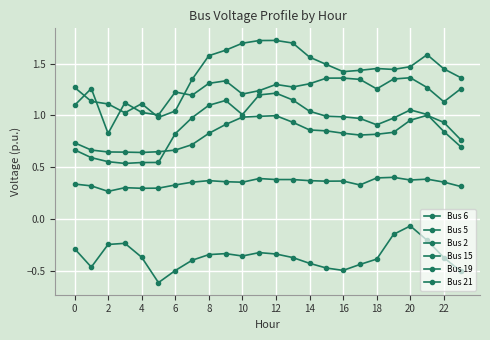

Which series has the widest spread of values?

Bus 15